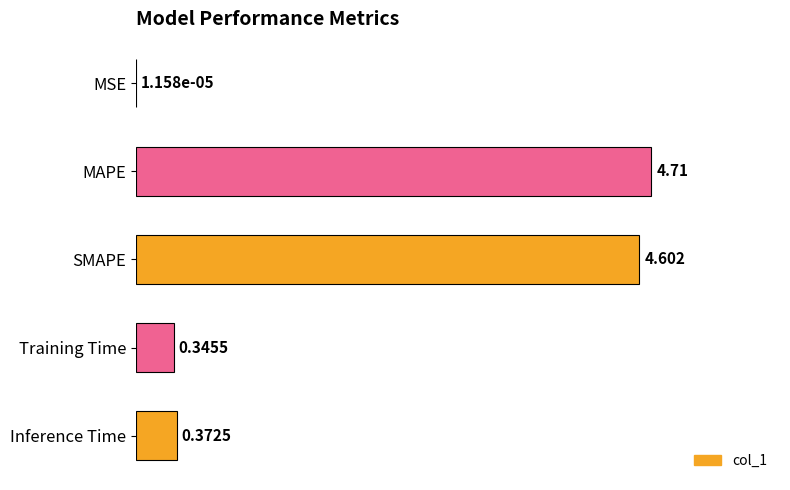

At which label is the value closest to 2?

Inference Time